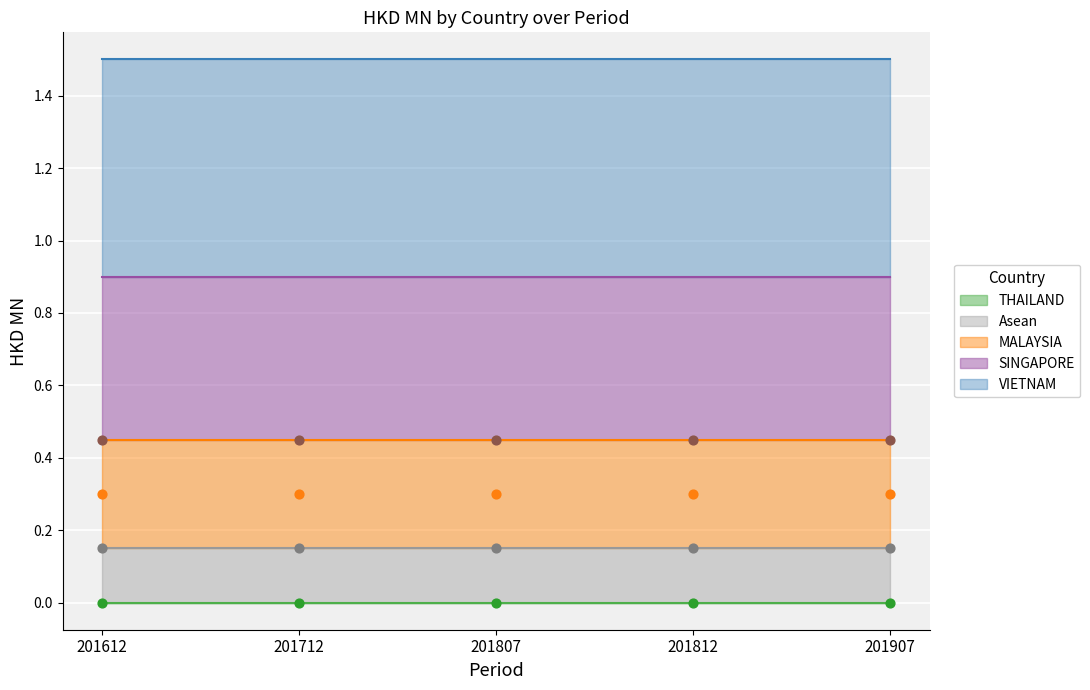

Count the number of points in this scatter plot.

20